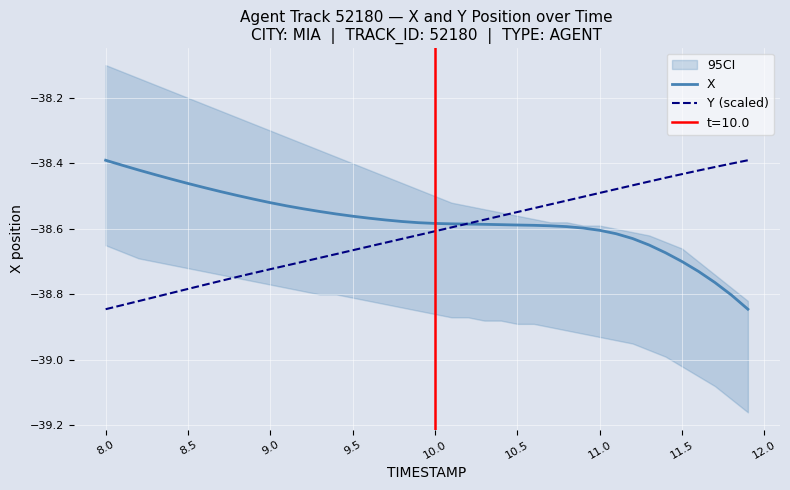

How many lines are shown in the chart?

2